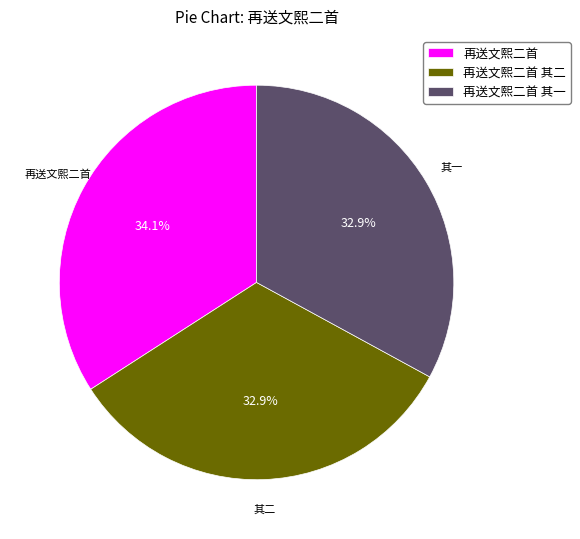

Is there any slice that represents more than half of the pie?

No